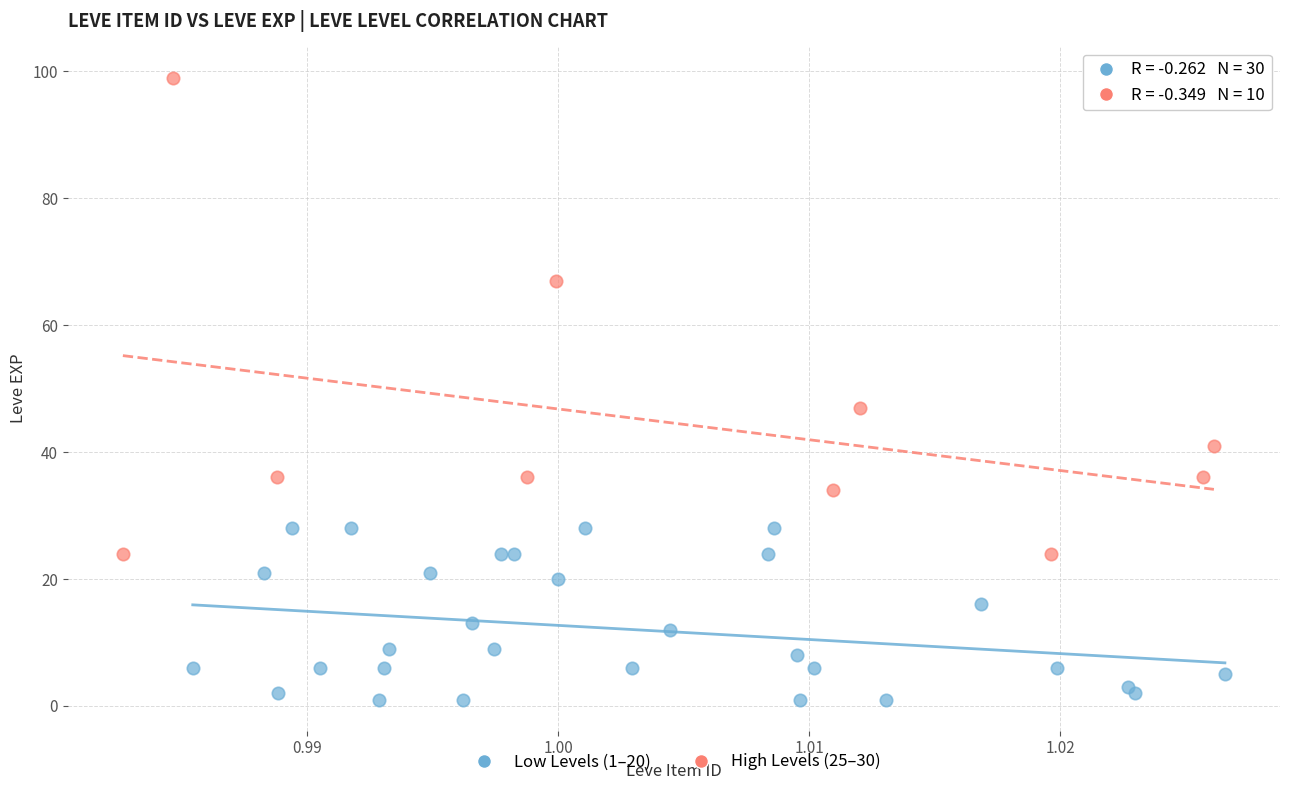

Which series has the widest spread of Y values?

High Levels (25–30)